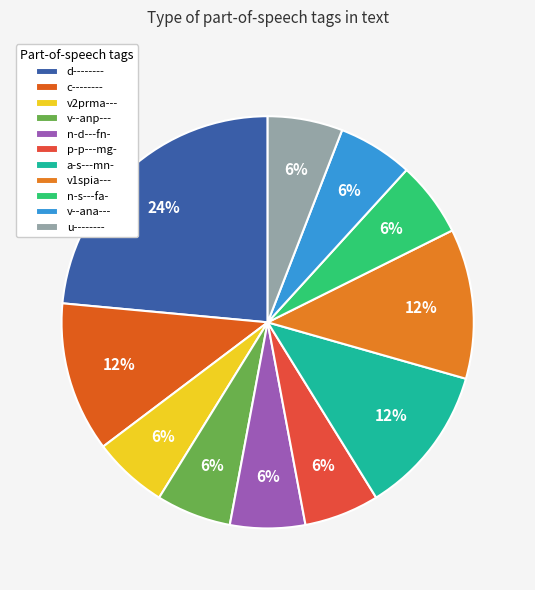

What is the largest slice in the pie chart?

d--------